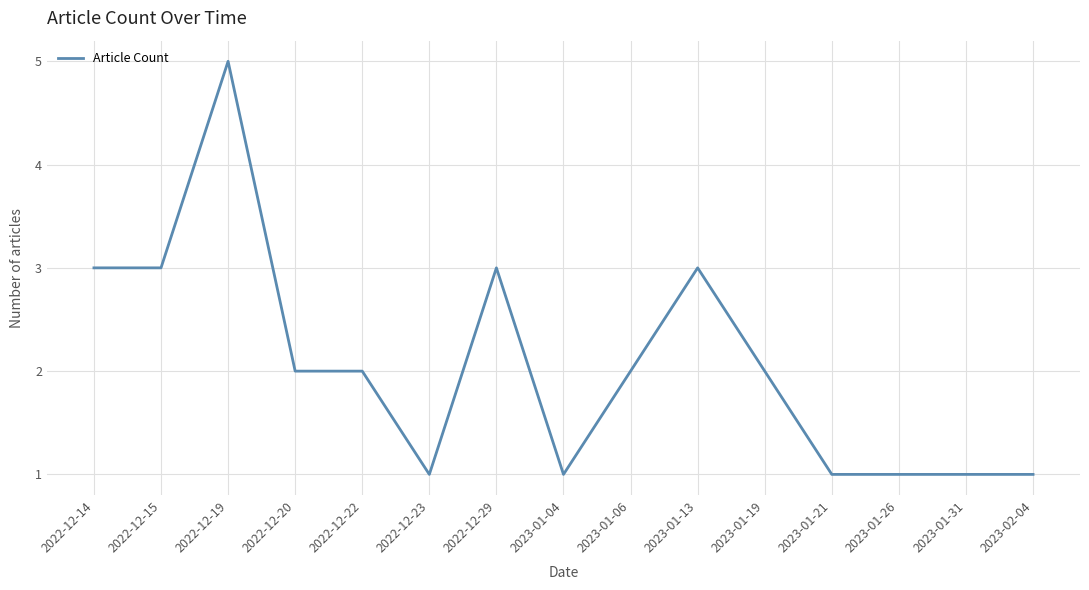

What position from the left is 2022-12-29?

7